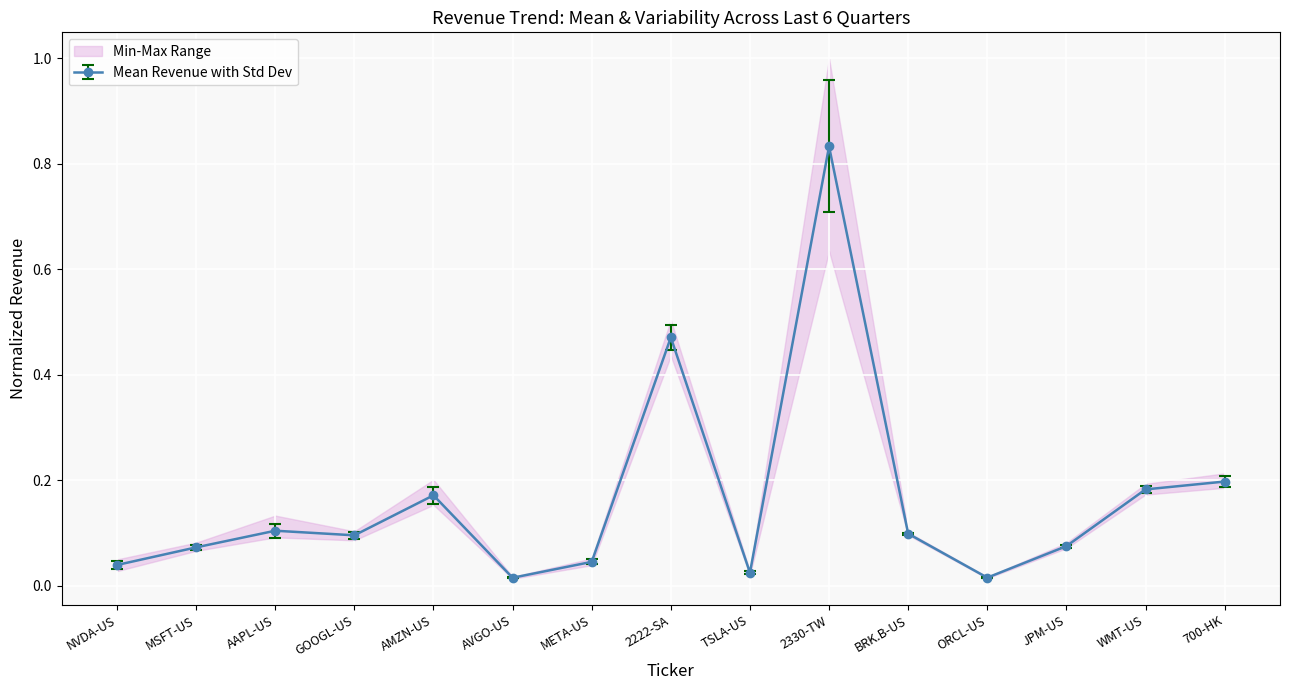

Which has a higher value, AMZN-US or 700-HK?

700-HK